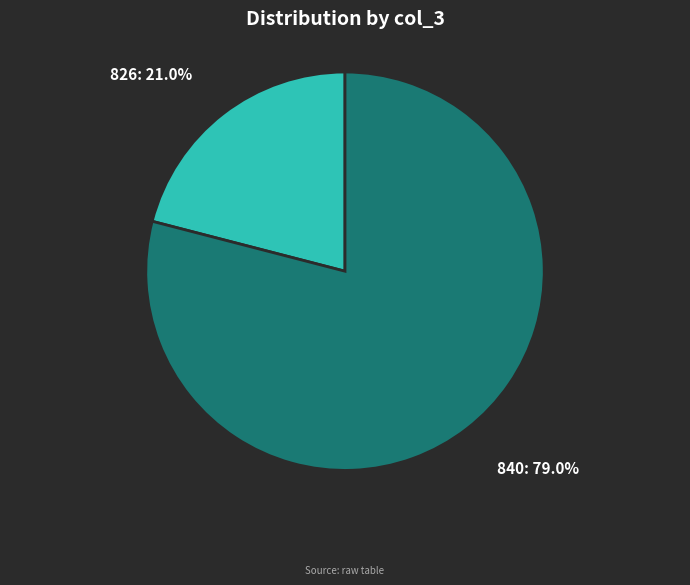

Does any single category account for the majority?

Yes